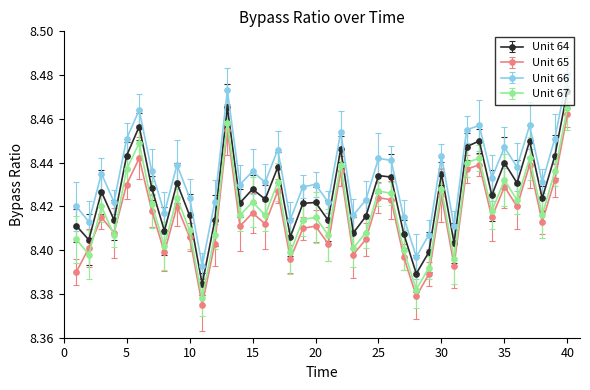

What are all the series names shown in the legend?

Unit 64, Unit 65, Unit 66, Unit 67